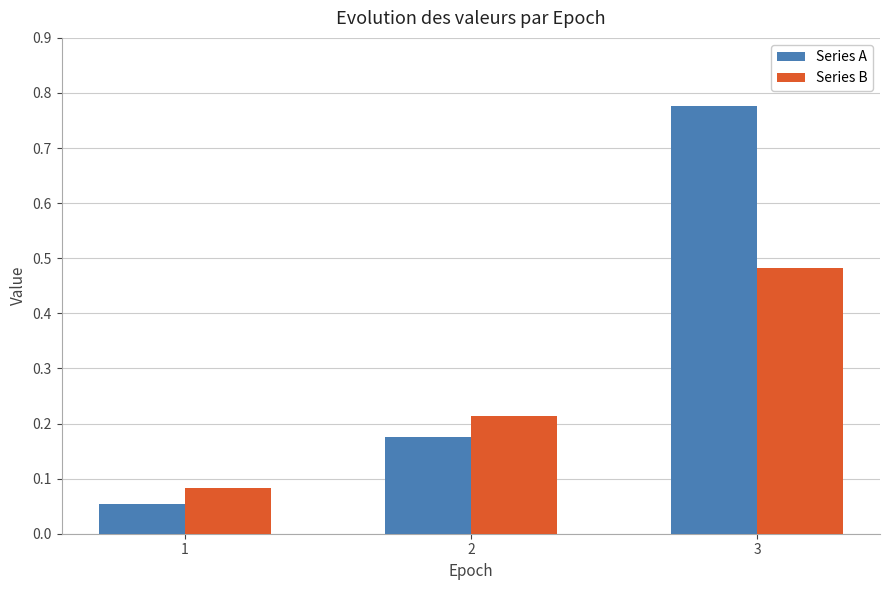

What is the difference between the Series A values at 3 and 1?

0.7